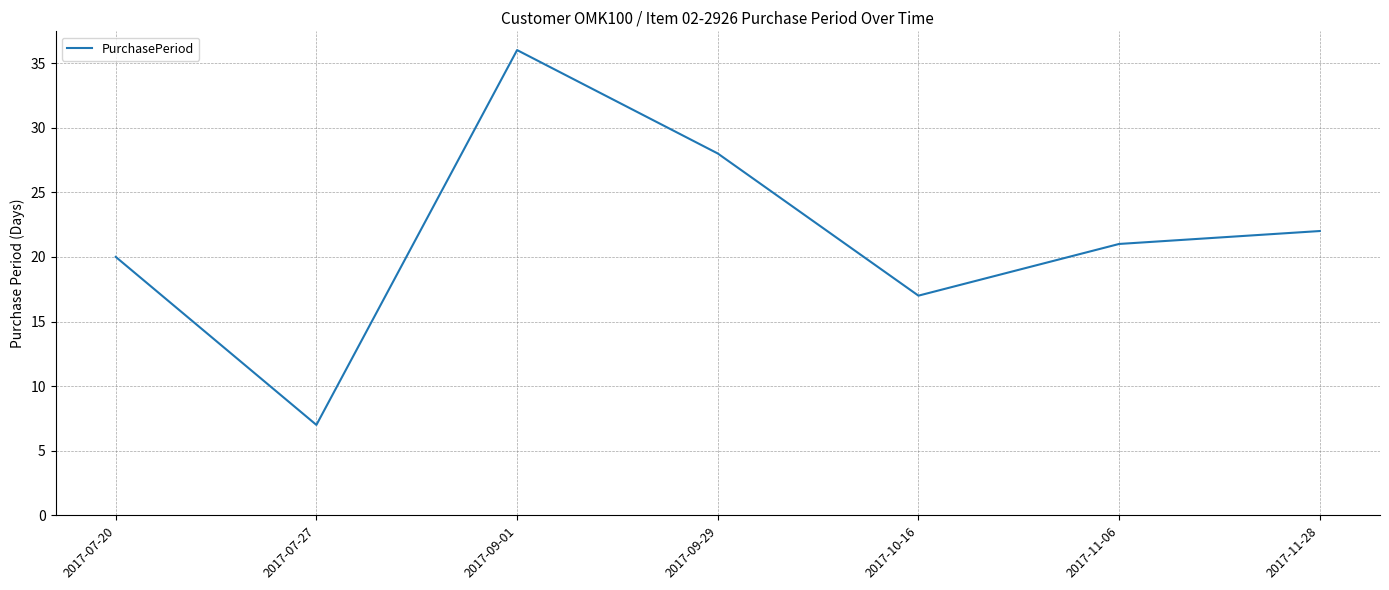

What is the difference between the maximum and second lowest values?

19